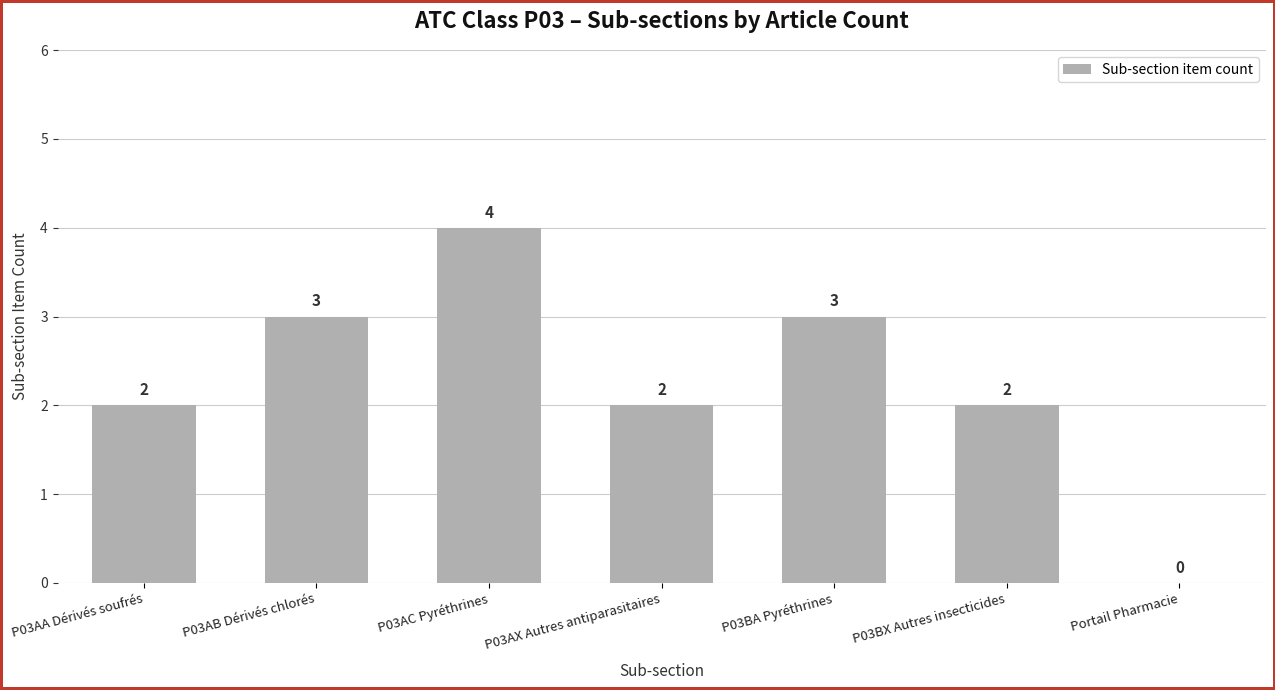

Reading right to left, what are all the values shown in this chart?

0	2	3	2	4	3	2